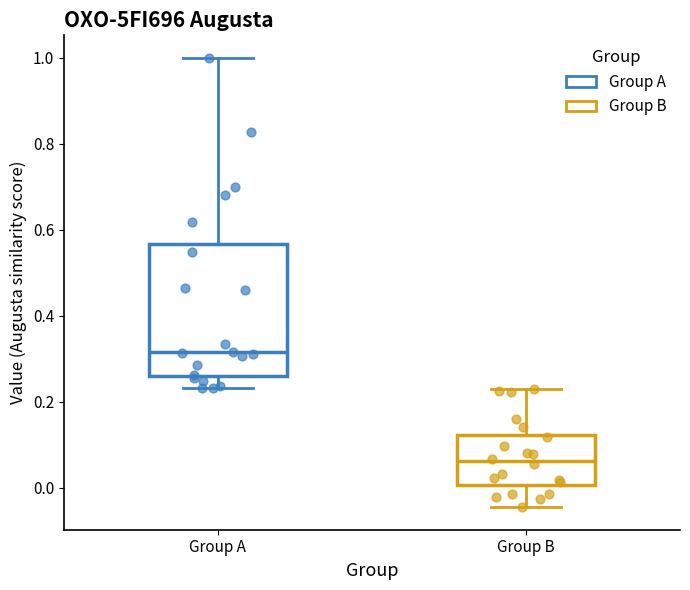

Reading left to right, transcribe this box plot: for each box, give where its median line is, the range the box spans, and where its two whiskers end, as read against the y-axis. The values are not printed on the chart, so give them approximately, as read against the axis.

Group A: median 0.32, box 0.26 to 0.56, whiskers 0.24 to 1.00
Group B: median 0.06, box 0.00 to 0.12, whiskers -0.04 to 0.24